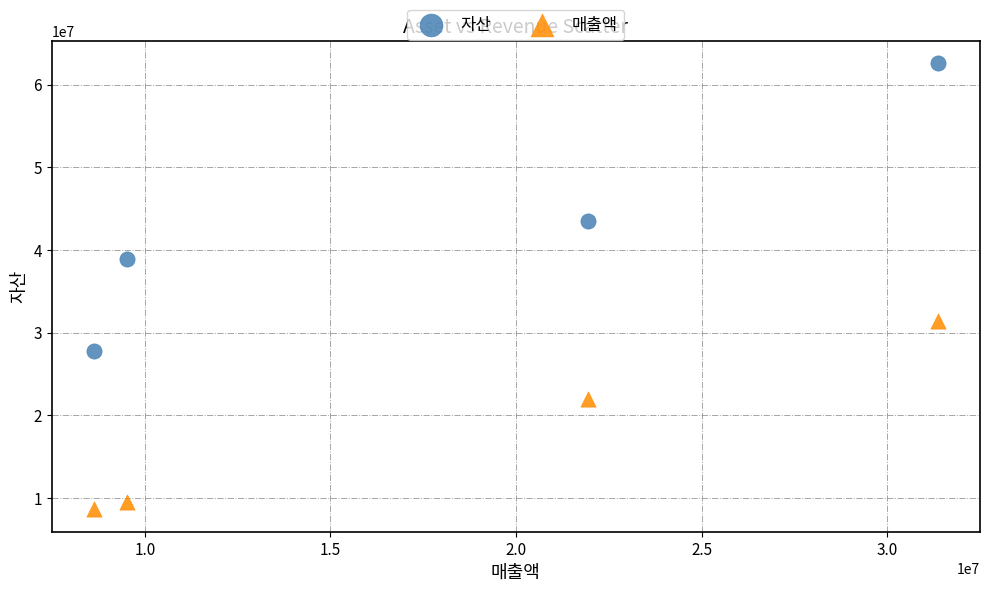

What is the X range (max minus min) for the scatter plot?

22738378